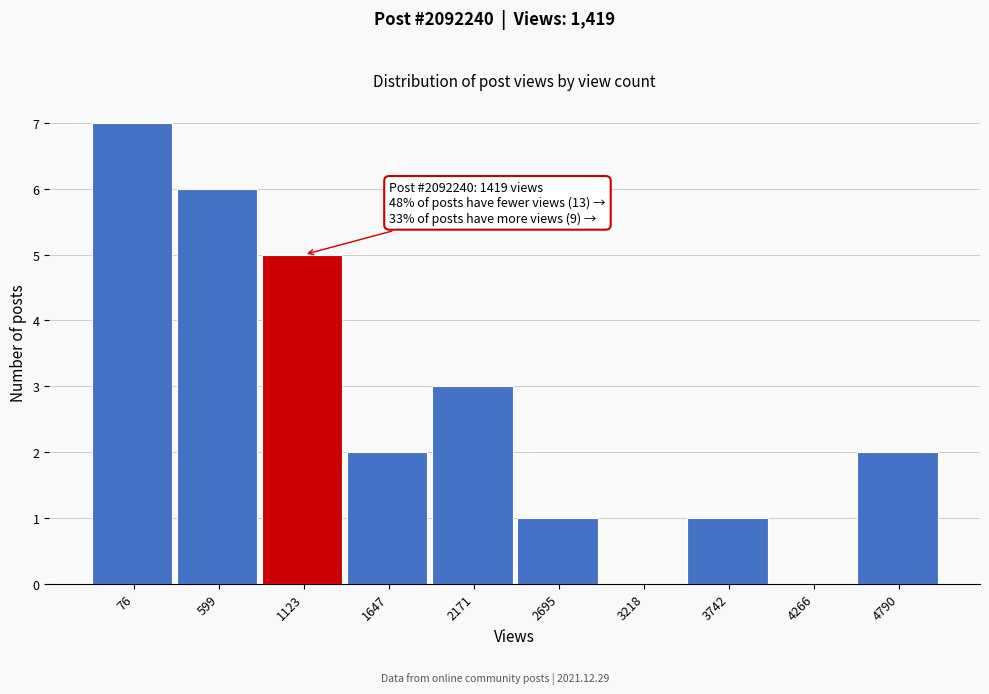

Reading right to left, what are all the values shown in this chart?

4790=2	4266=0	3742=1	3218=0	2695=1	2171=3	1647=2	1123=5	599=6	76=7